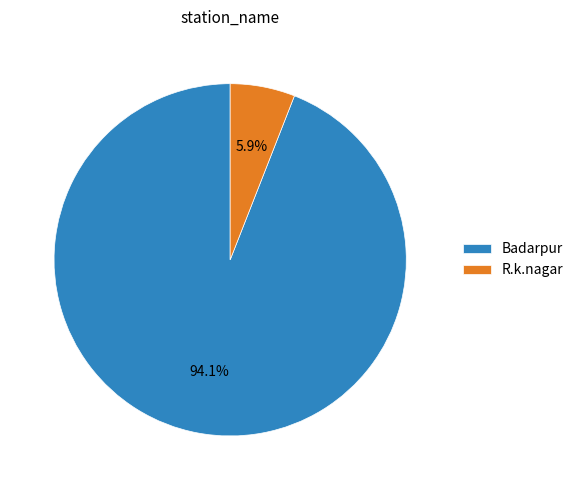

How many segments does this pie chart have?

2